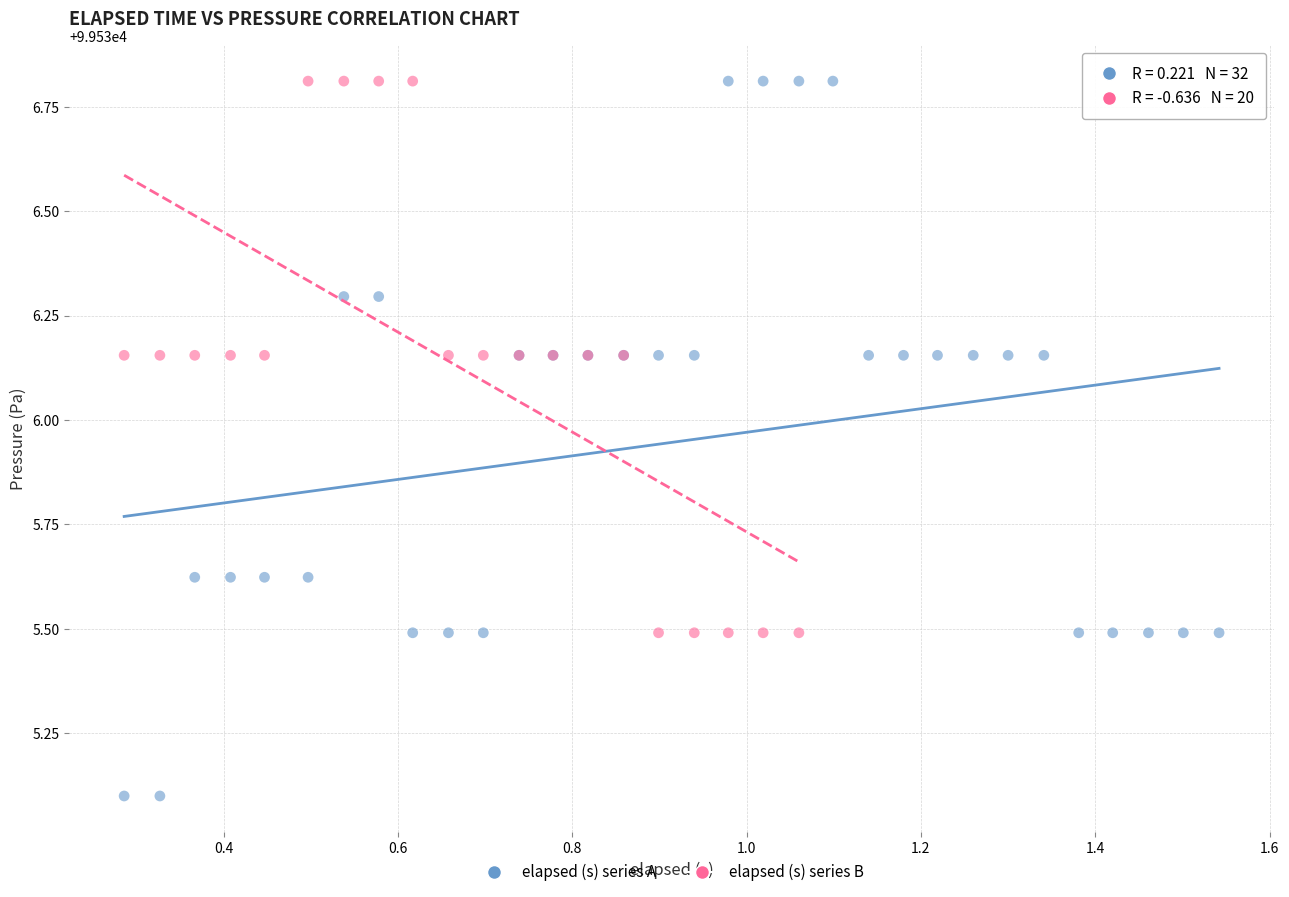

Which series has the widest spread of Y values?

elapsed (s) series A